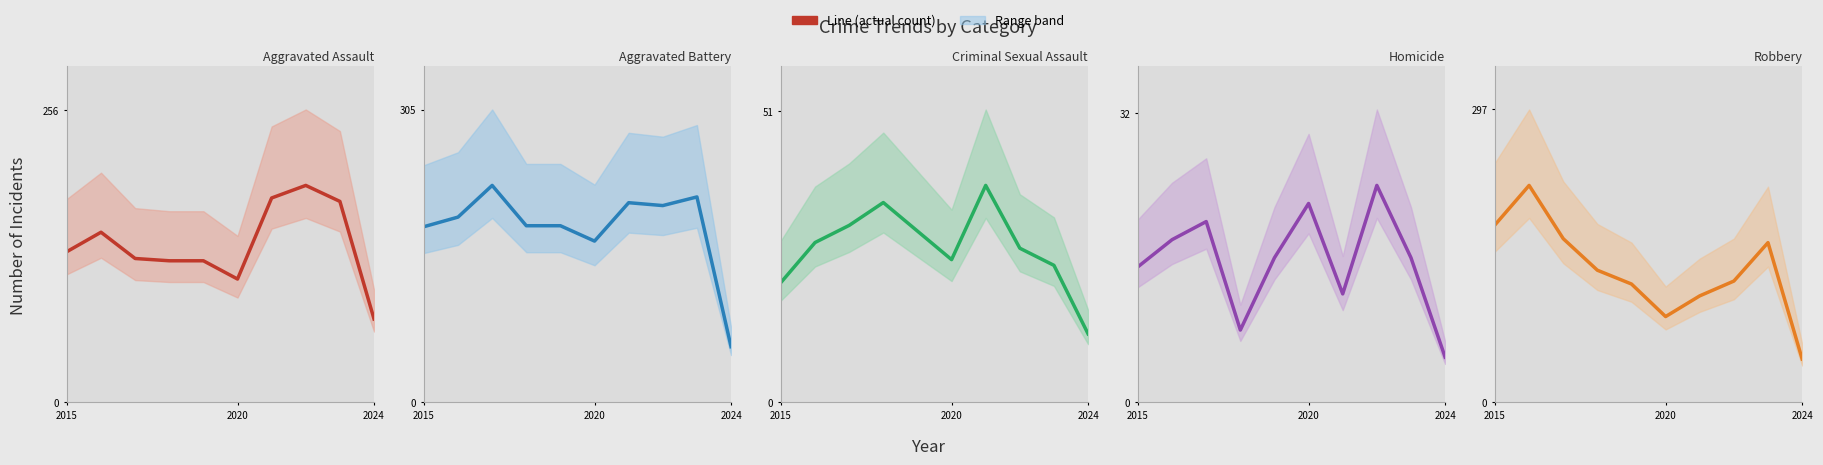

How many lines are shown in the chart?

5